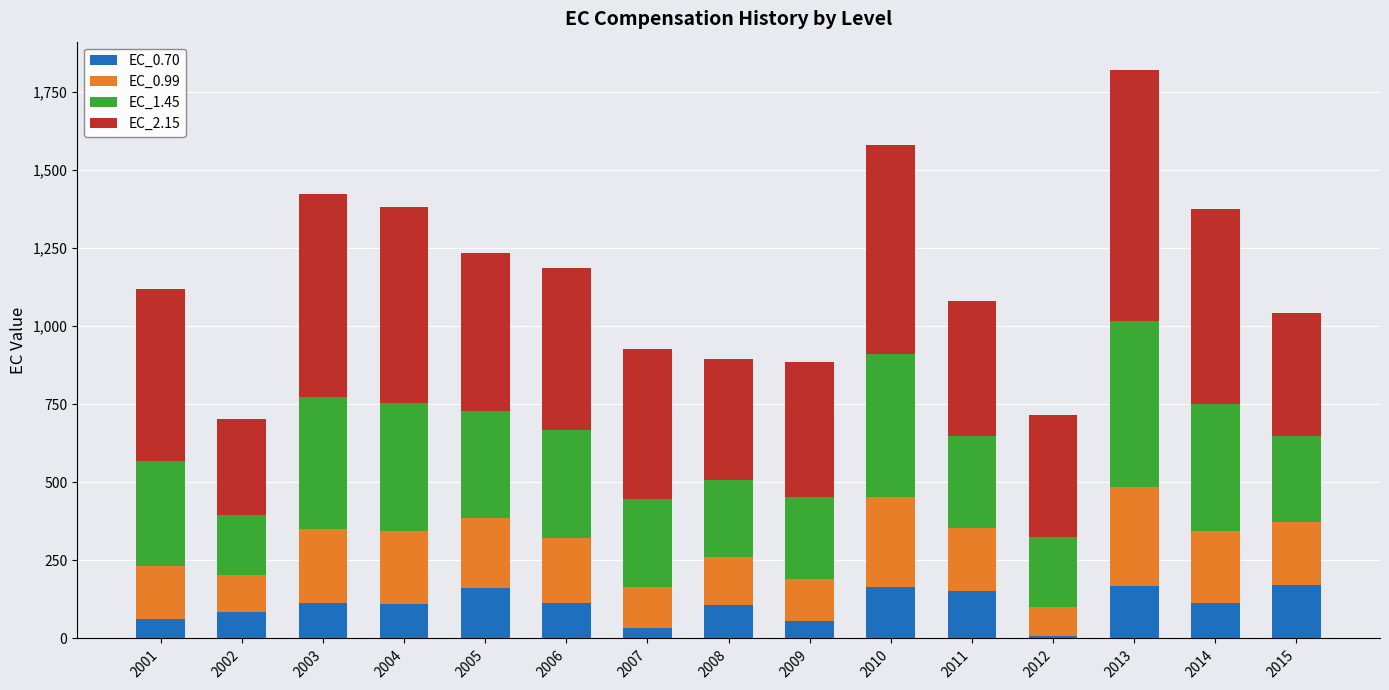

What is the average value of the EC_0.70 series?

107.6